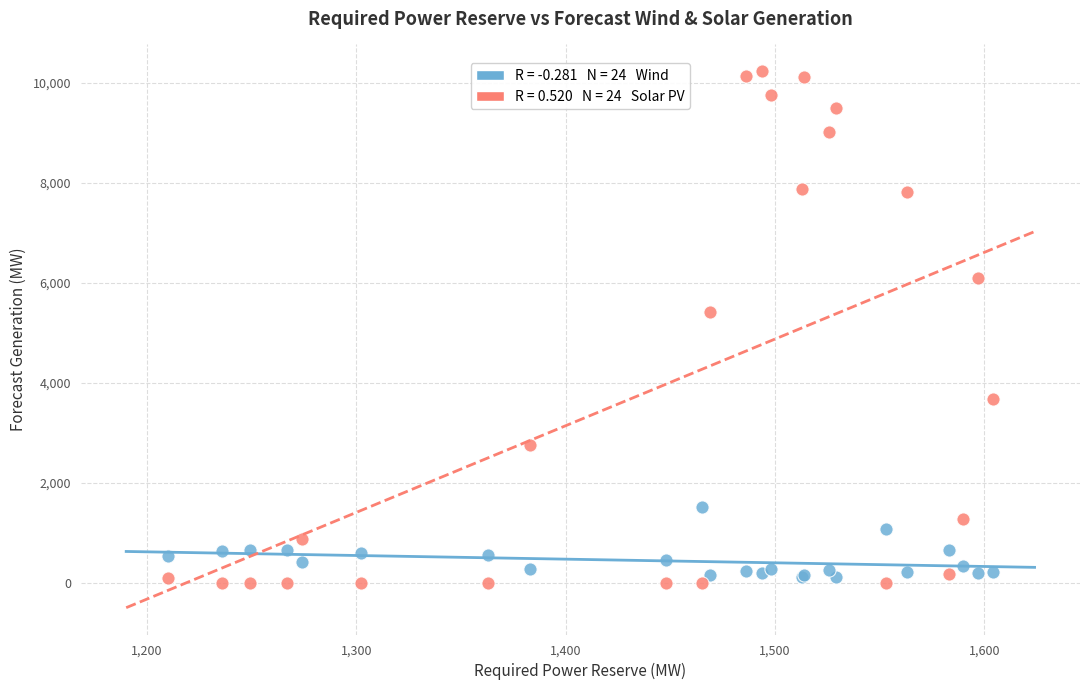

Across all series, what Y value is closest to 5115?

5416